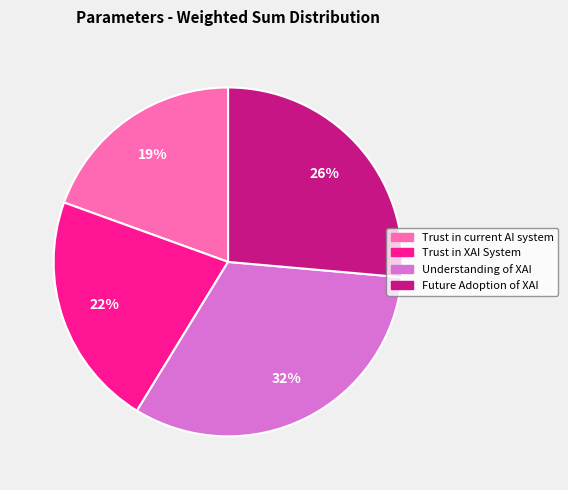

Which category has the smallest portion of the pie?

Trust in current AI system